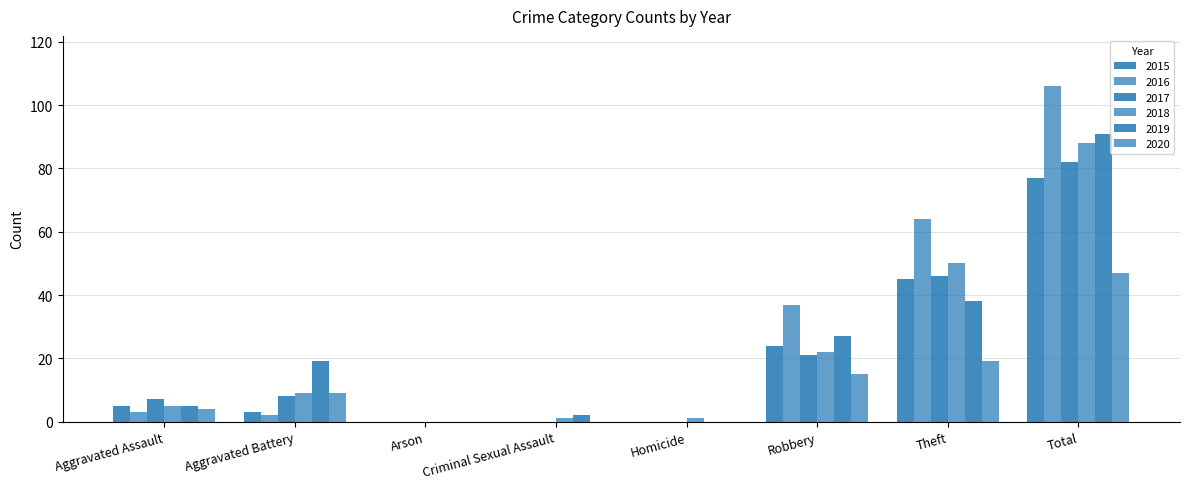

The value of 2015 at Aggravated Assault is 1. True or false?

False